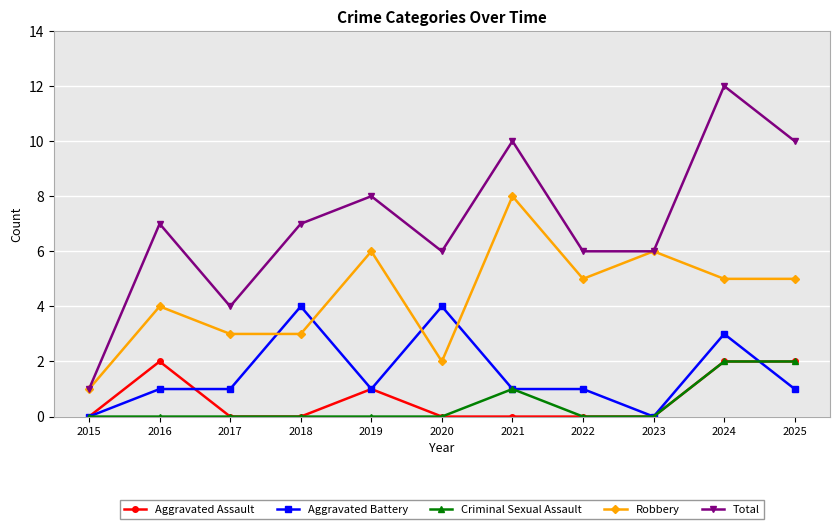

Read the Robbery value at 2023.

6